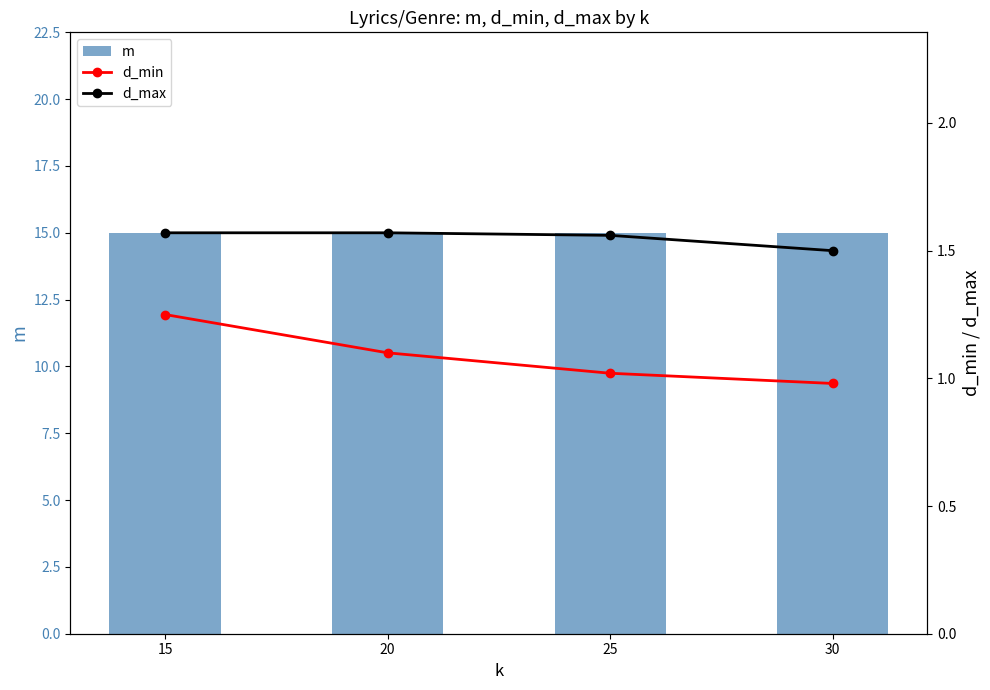

How many d_max values are between 1 and 2?

4